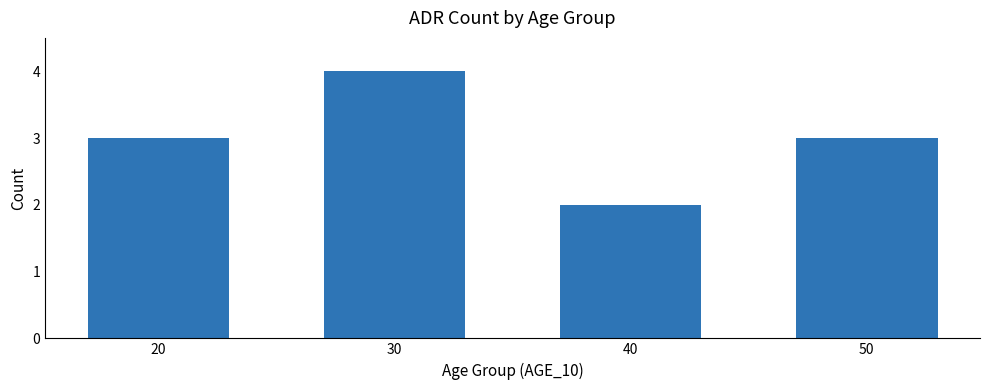

What is the value of the 4th bar from the left?

3